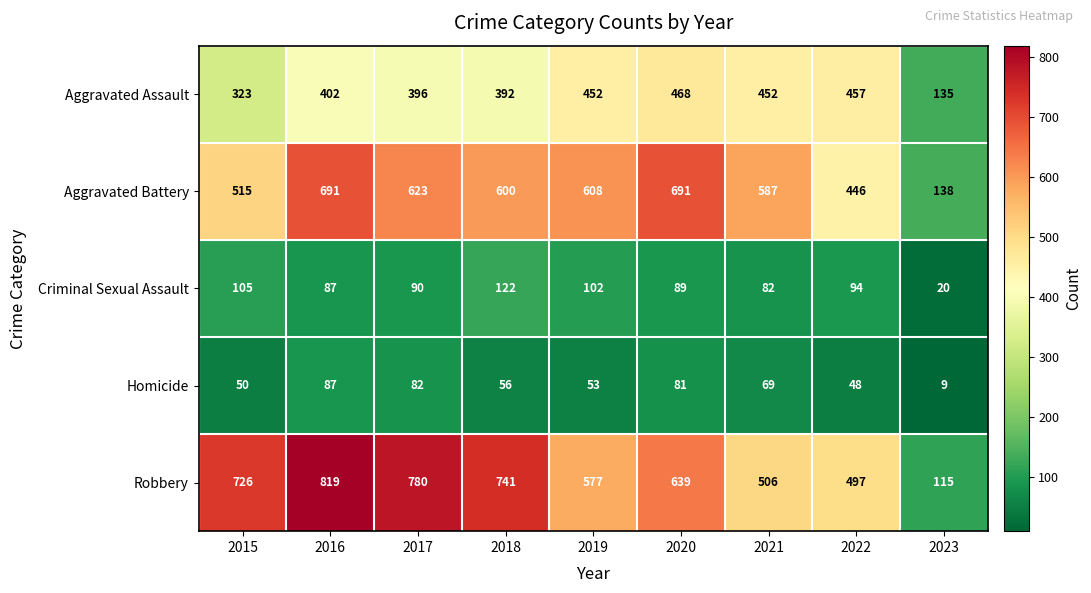

Which category has the lowest value across all series?

2023